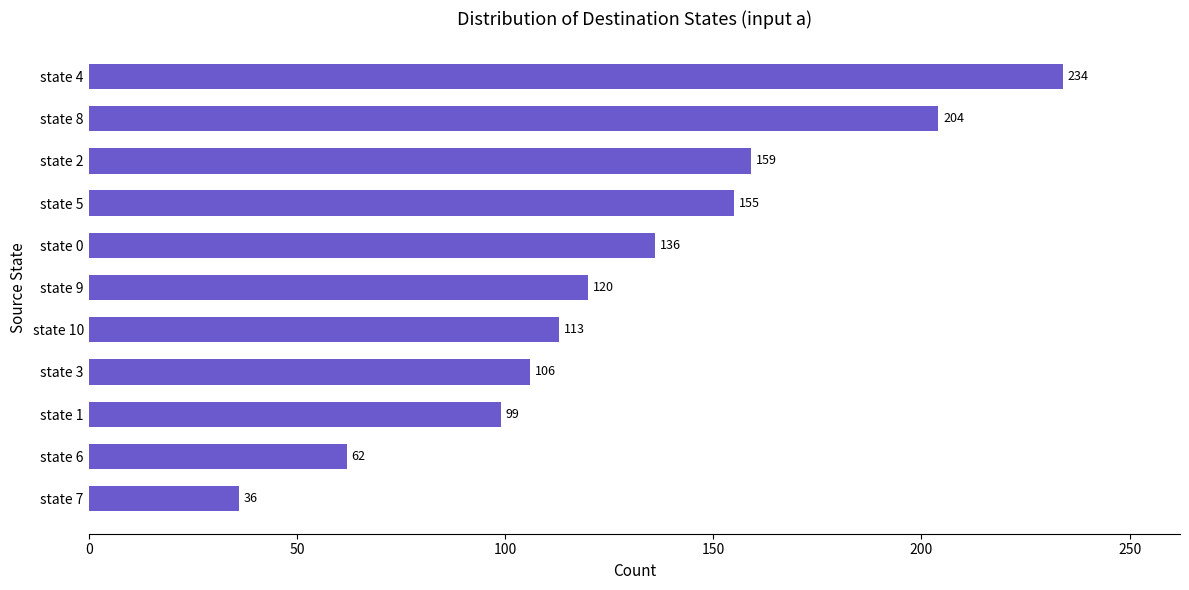

What is the sum of all values?

1424